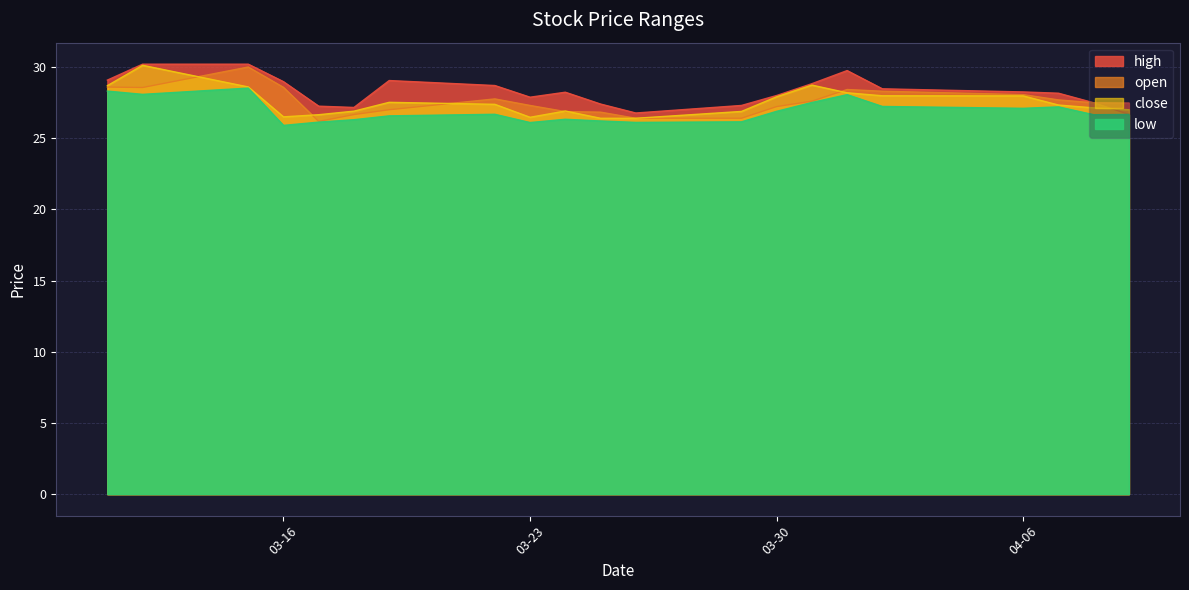

What is the label of the 3rd point from the left?

2021-03-15